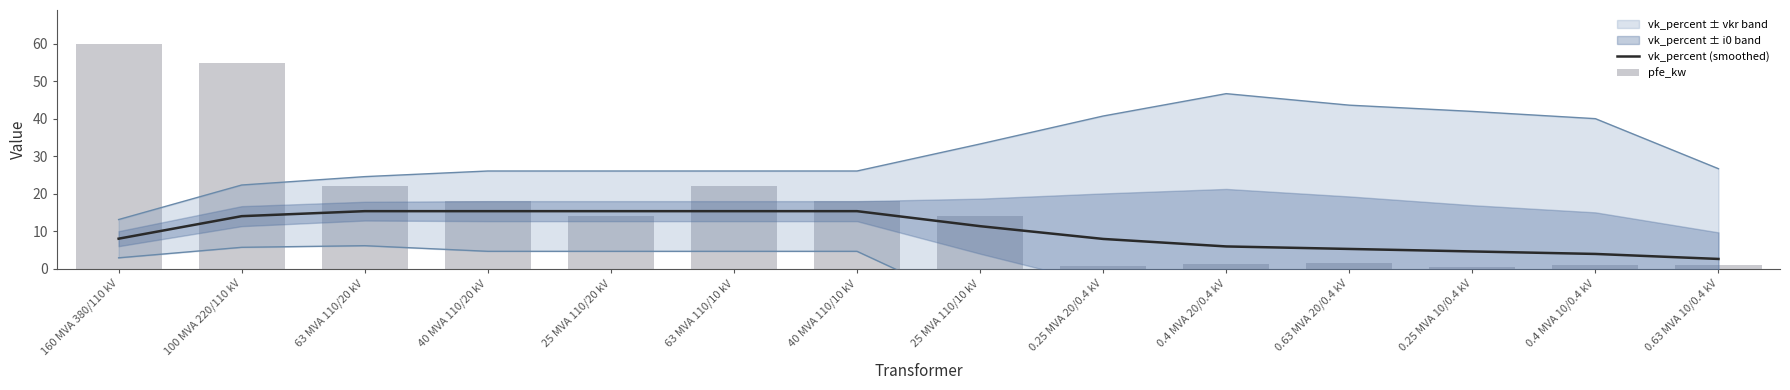

What is the difference between the second highest and minimum values in the vk_percent (smoothed) series?

12.7